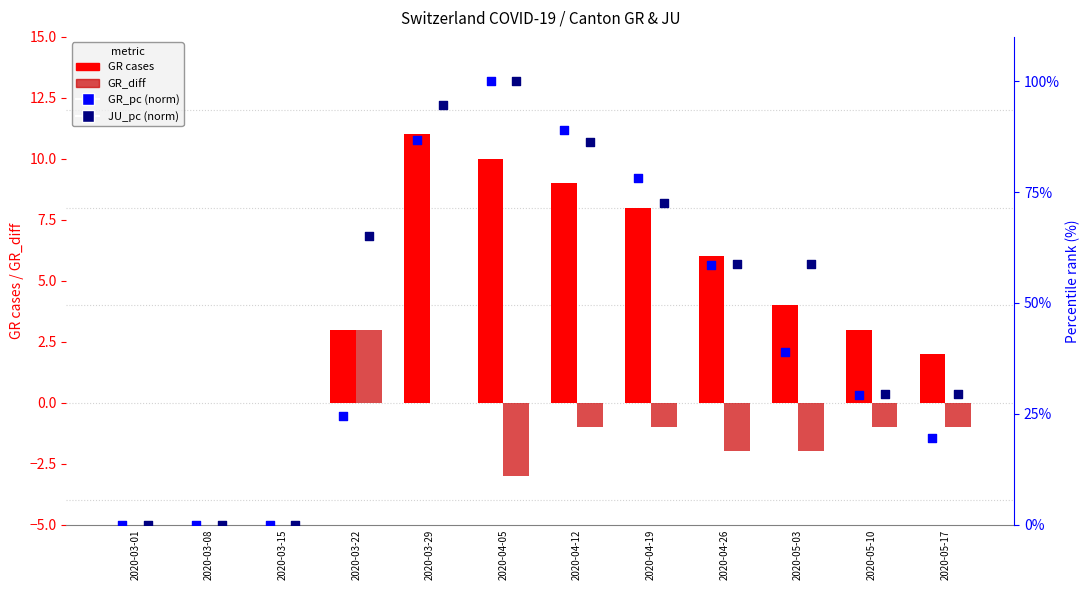

Which series contains the highest Y value?

GR_pc (norm)